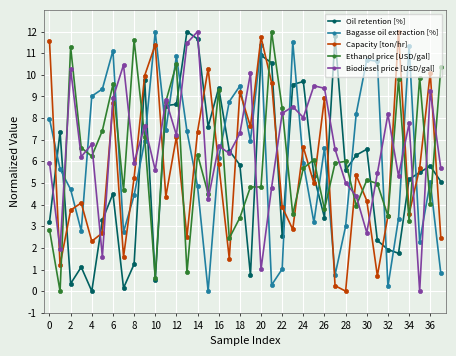

What is the value of the Oil retention [%] point at the 26th from the left?

5.3